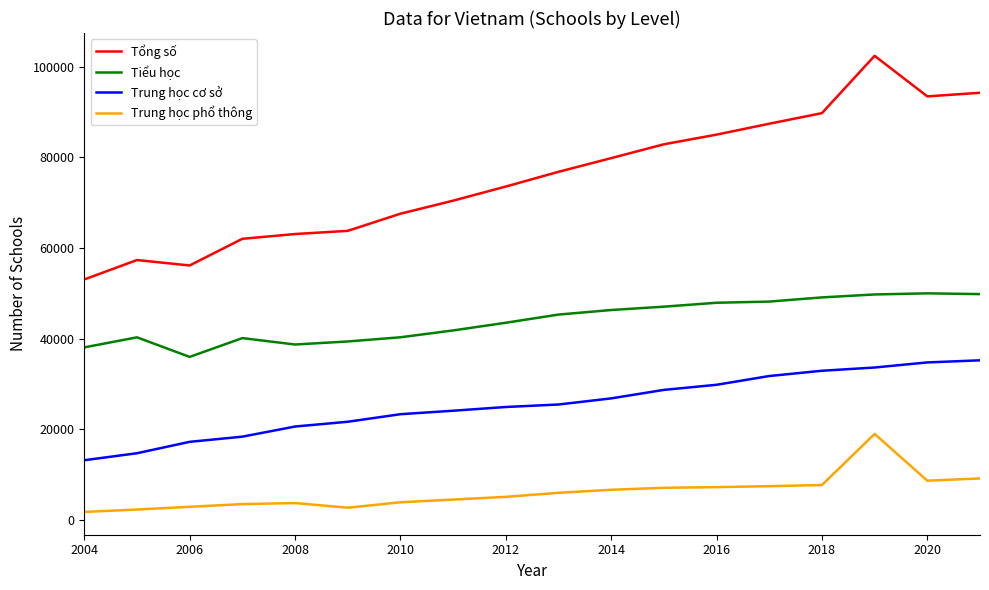

Which series has the largest range (max minus min)?

Tổng số